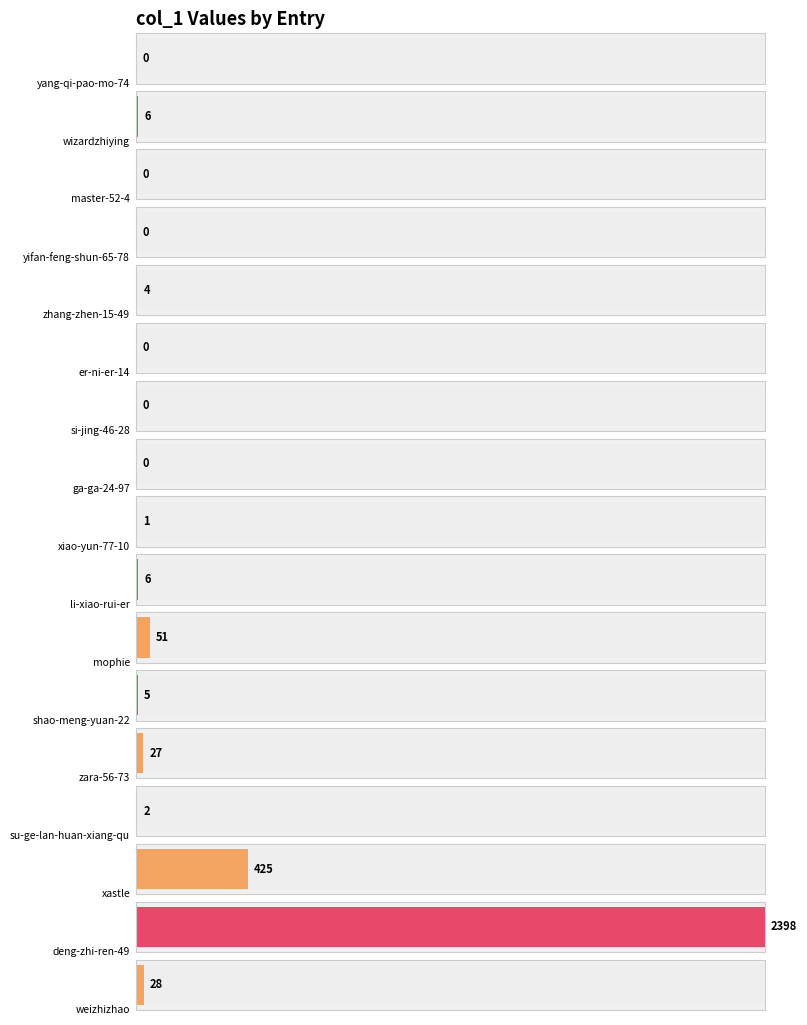

At which label is the value closest to 1199?

xastle